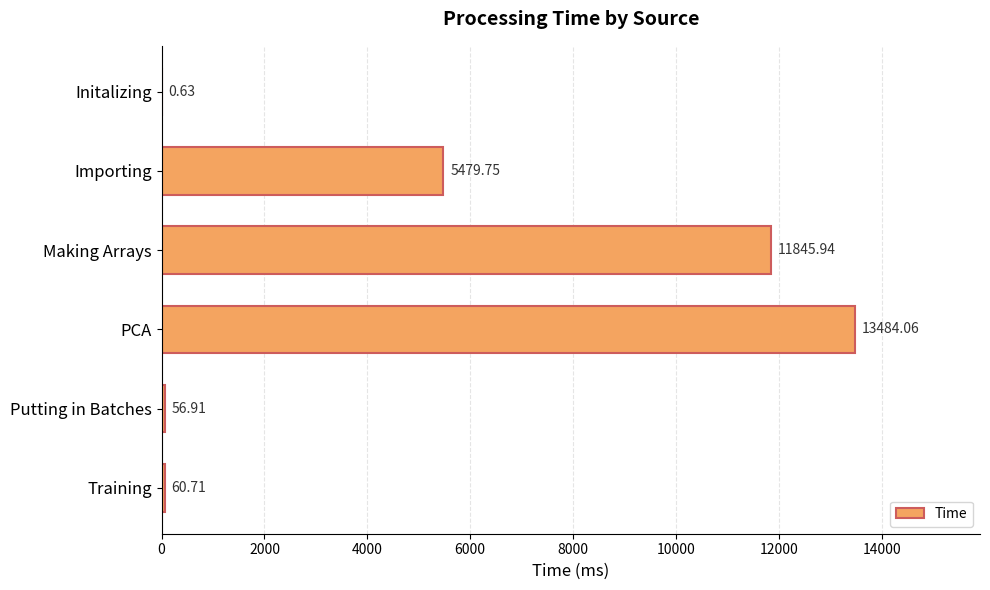

At which category does the chart reach its peak across all series?

PCA